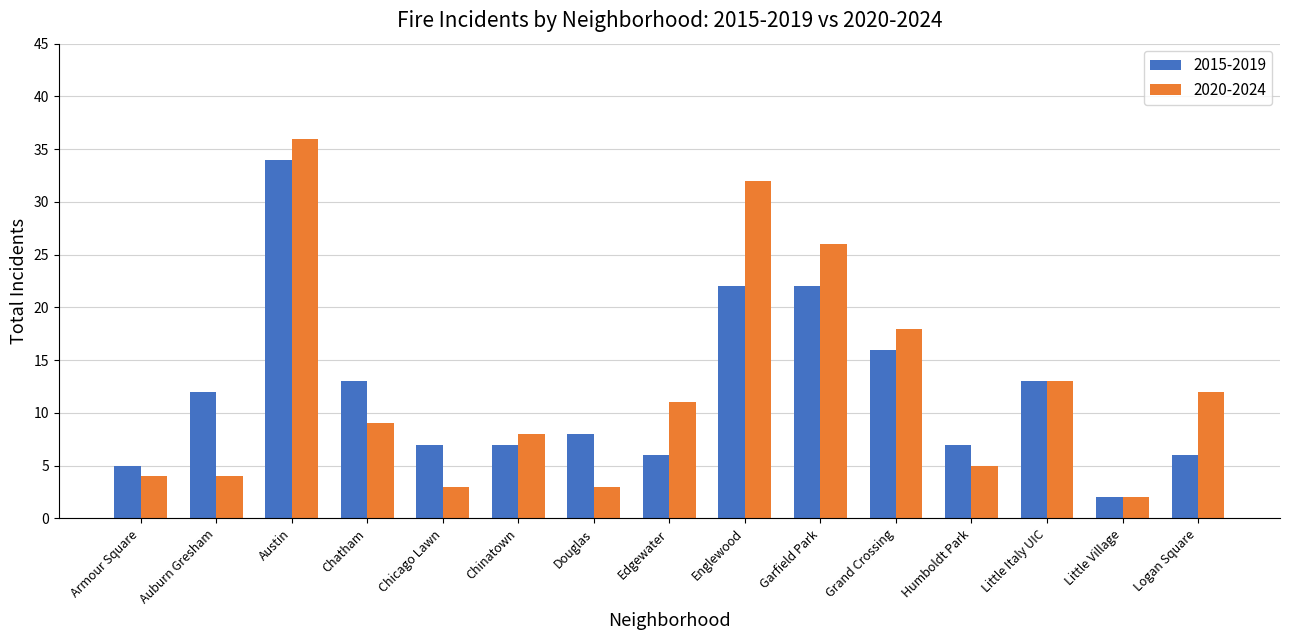

Which category has the lowest value in the 2020-2024 series?

Little Village